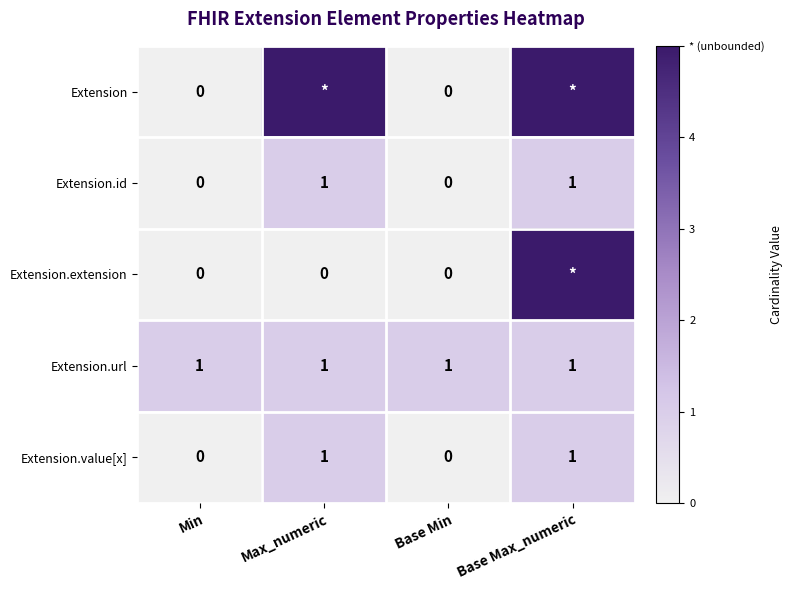

True or false: Extension.url has a value of 1 at Base Max_numeric.

True